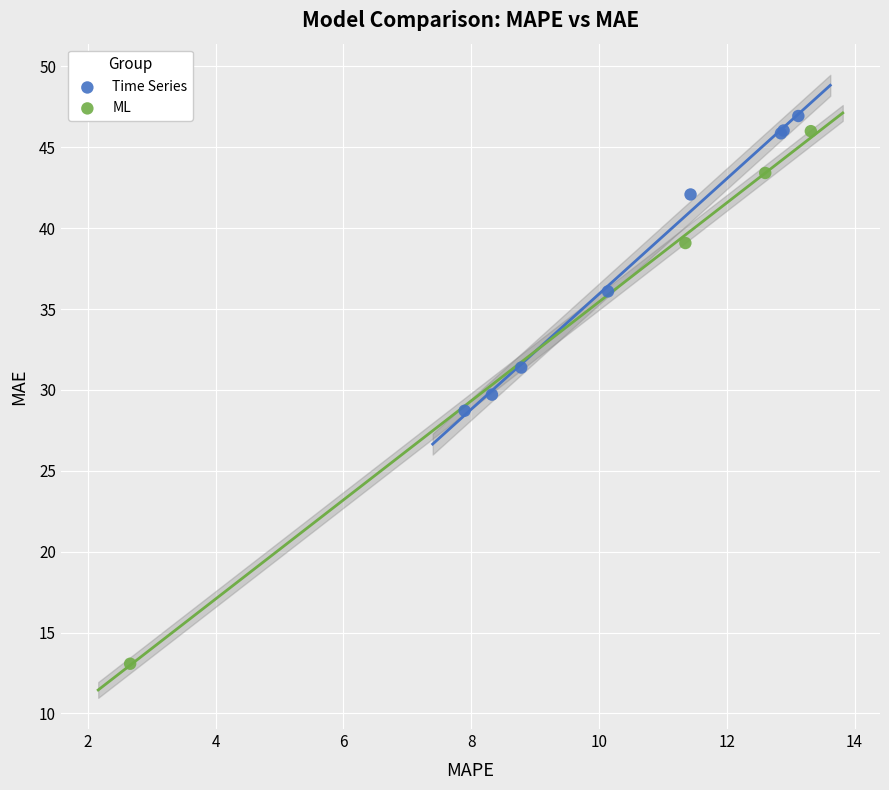

Which series reaches the minimum Y coordinate?

ML